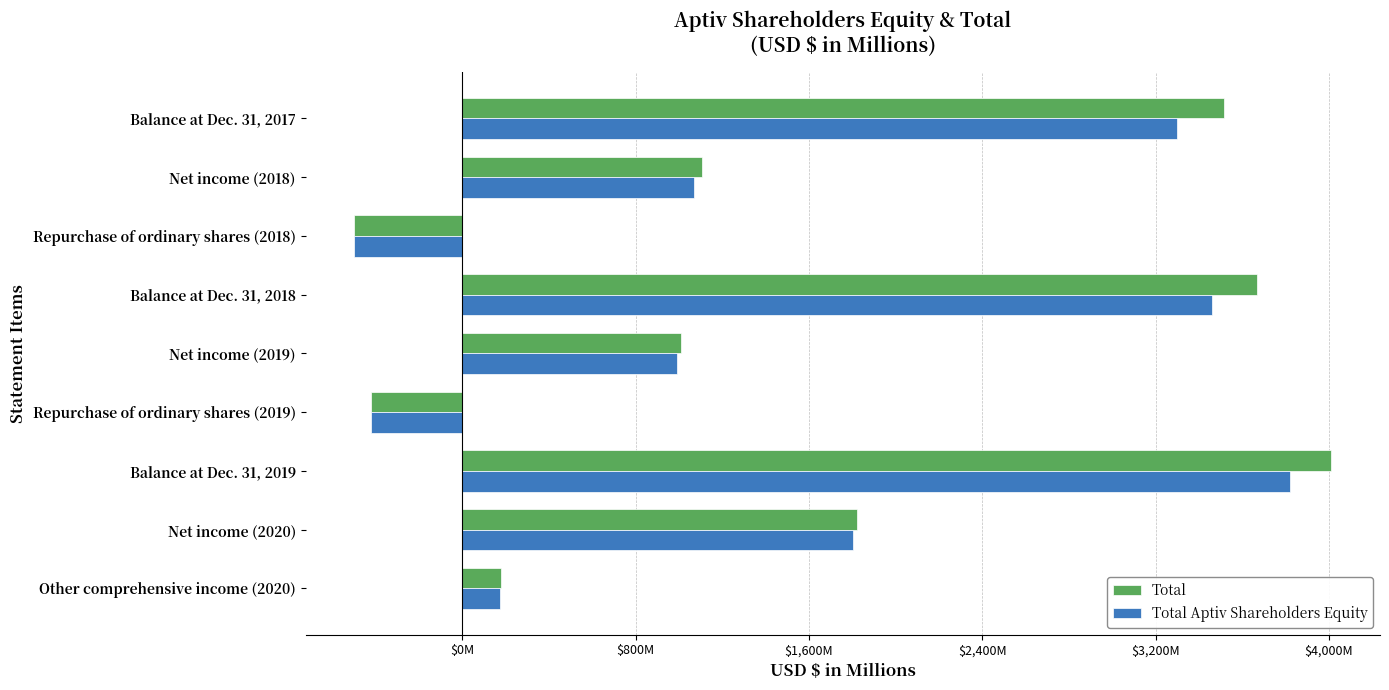

Rank the series by their maximum value, from highest to lowest.

Total, Total Aptiv Shareholders Equity